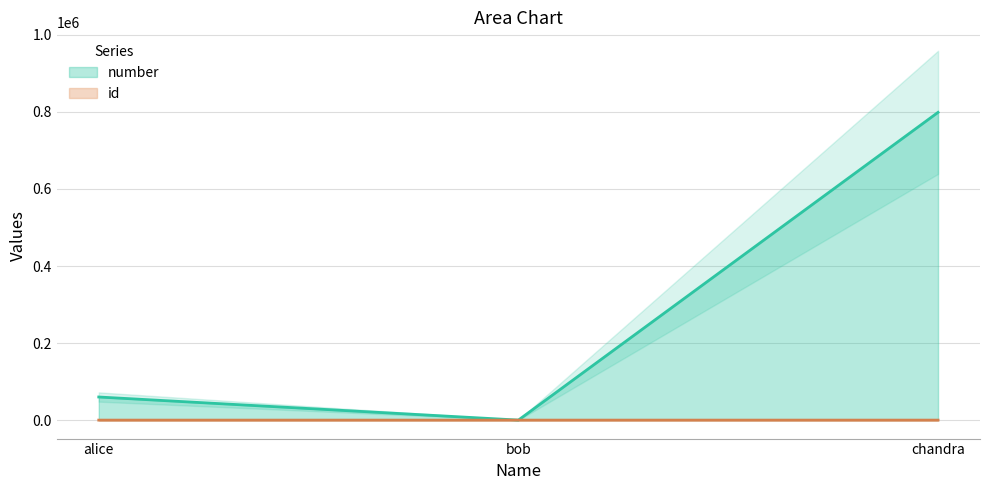

What is the difference between the id values at alice and chandra?

2